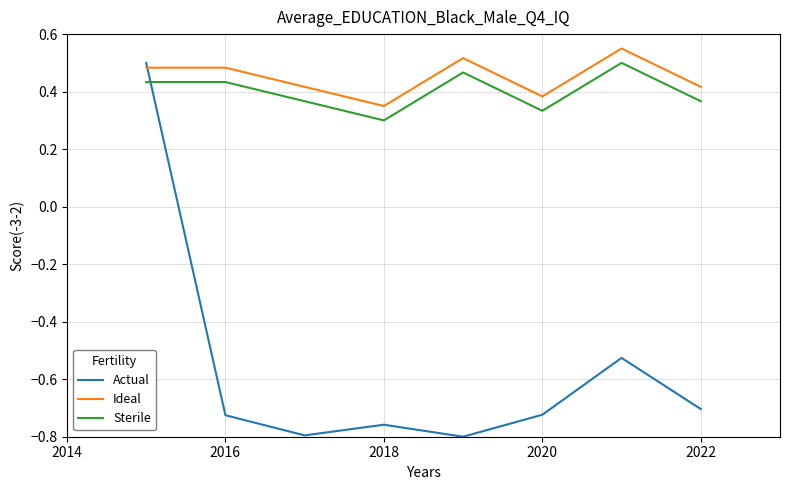

True or false: Ideal and Sterile cross at least once.

False